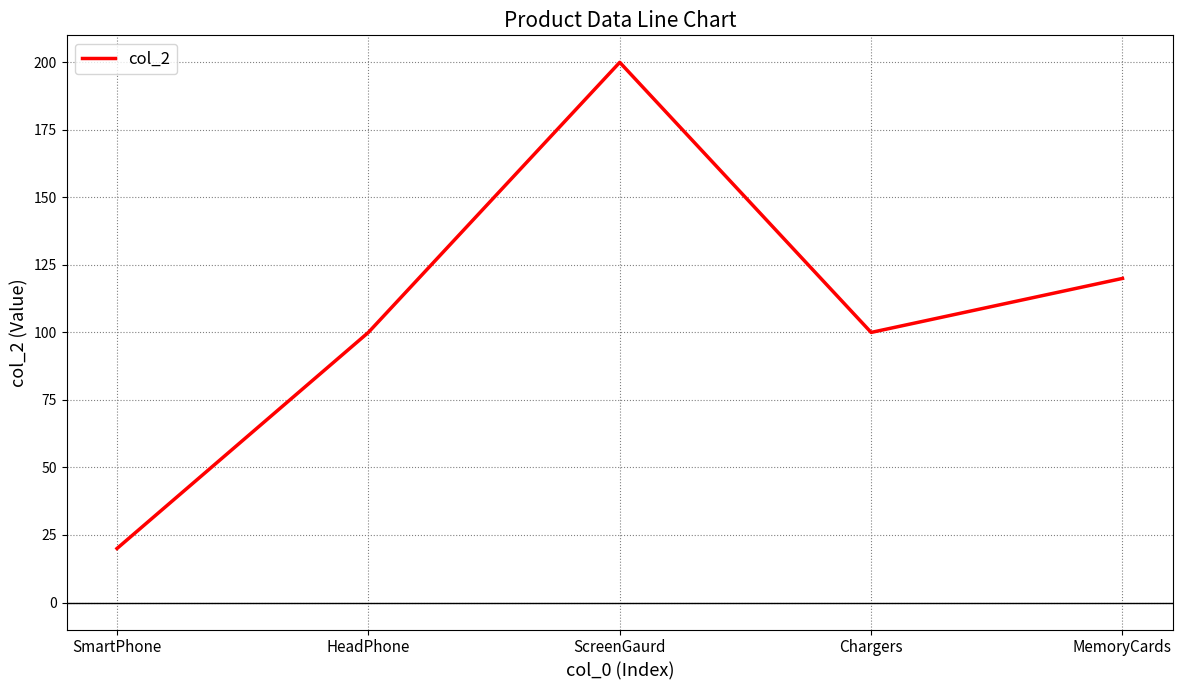

What position from the left is MemoryCards?

5